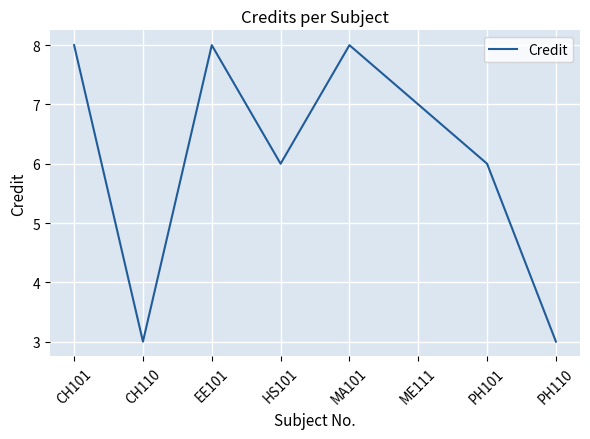

What position from the left is MA101?

5